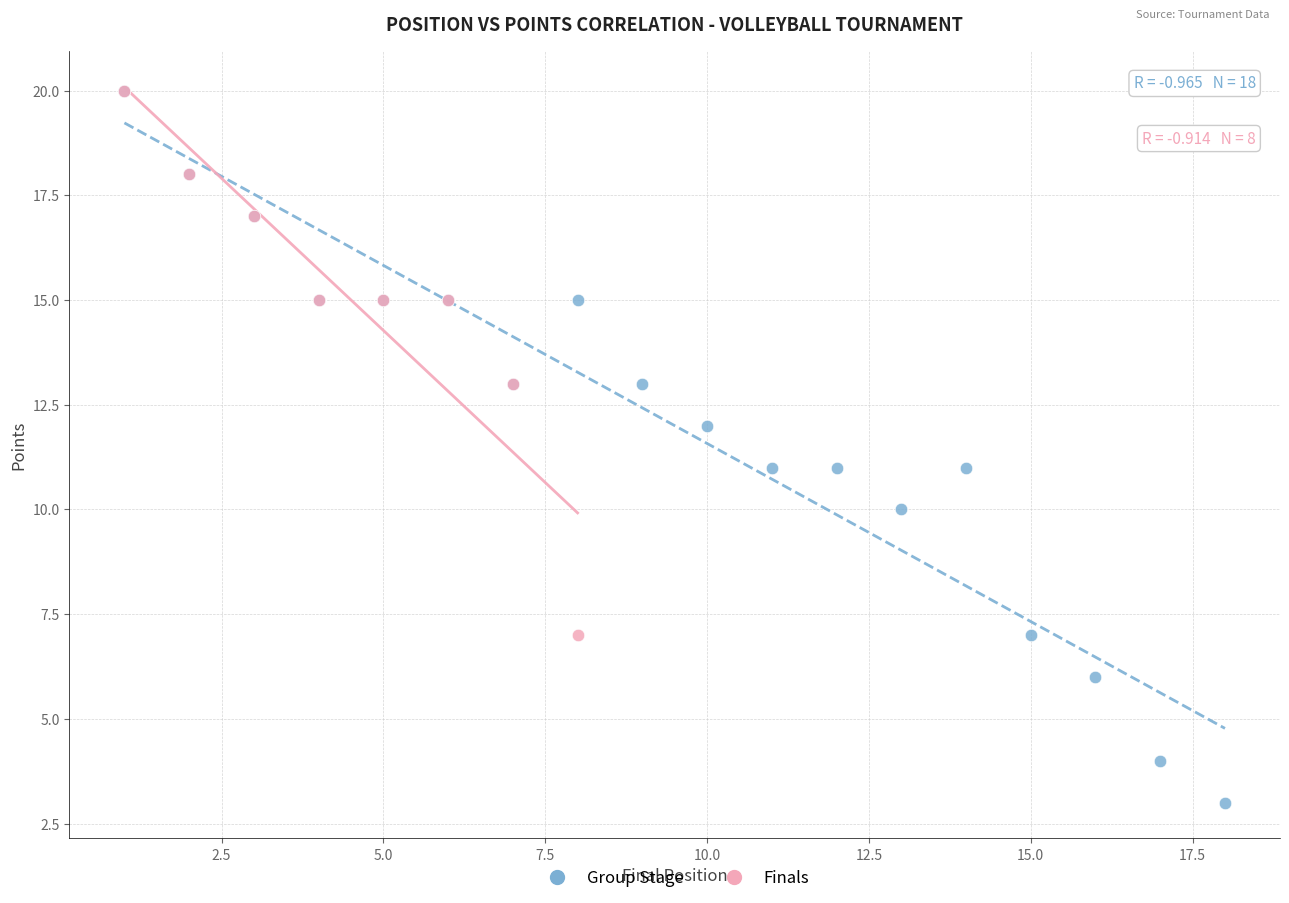

Which series has the widest spread of Y values?

Group Stage